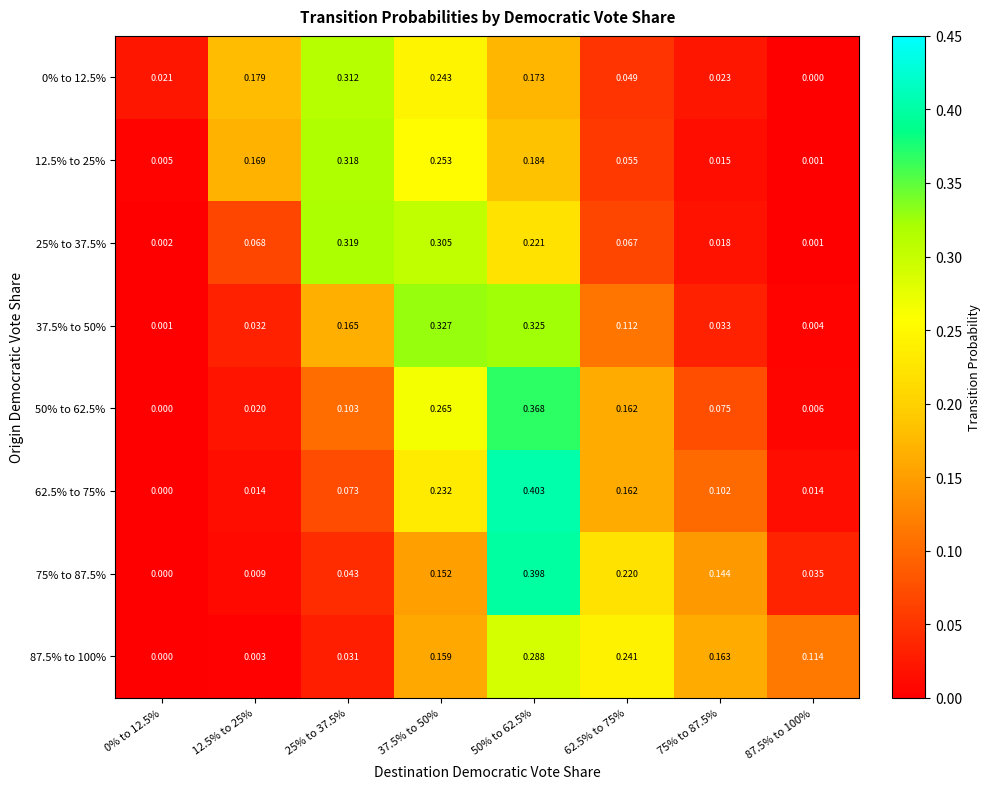

Is the value of 87.5% to 100% at 87.5% to 100% greater than the value of 12.5% to 25% at 37.5% to 50%?

No